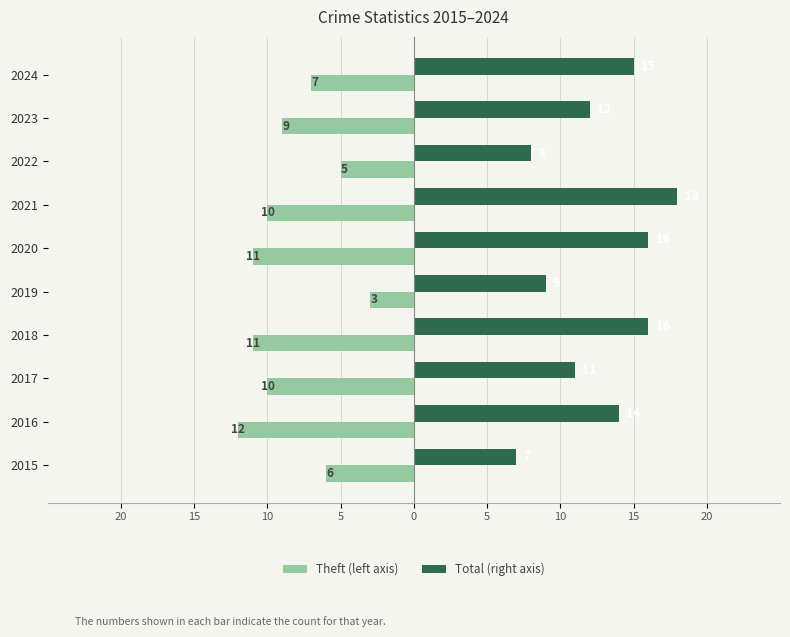

What is the maximum value shown in the chart?

18